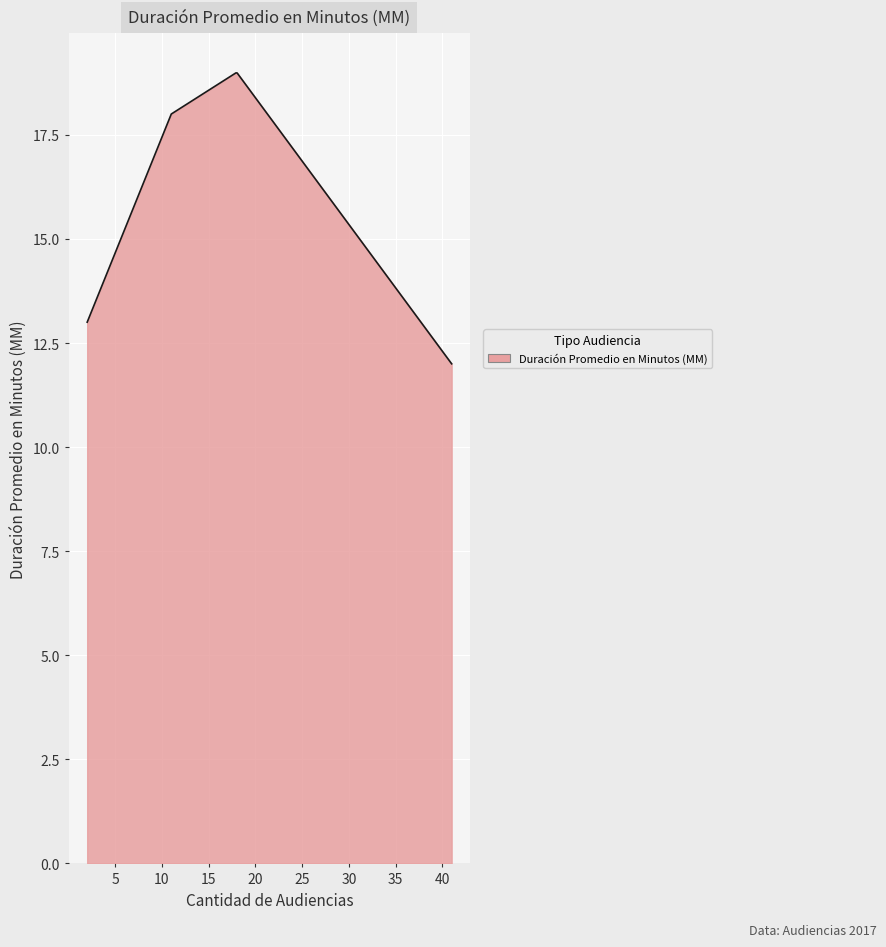

What is the average value?

16.0